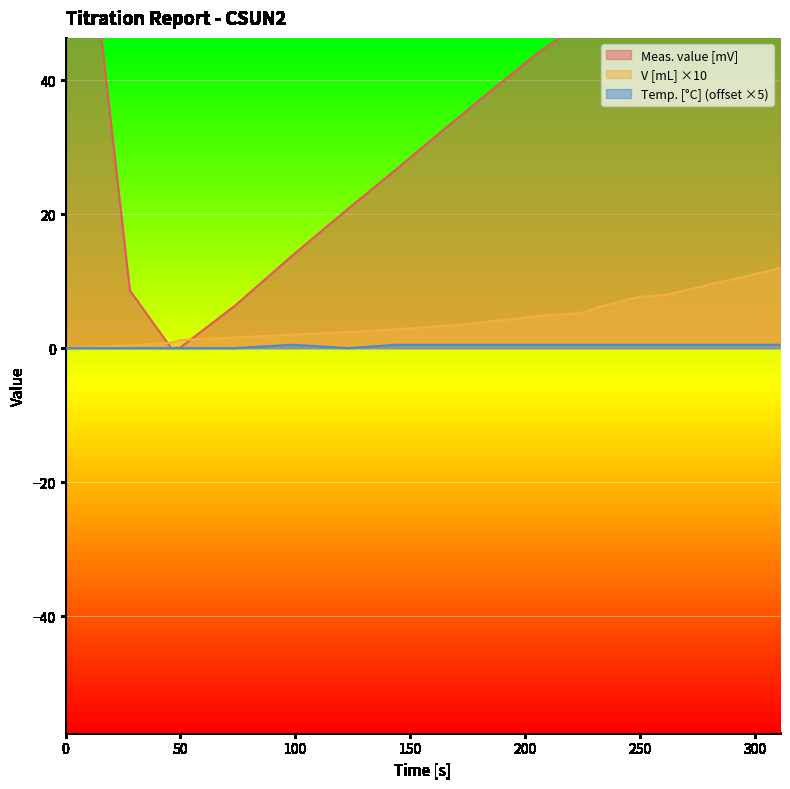

How many values in V [mL] are above zero?

30